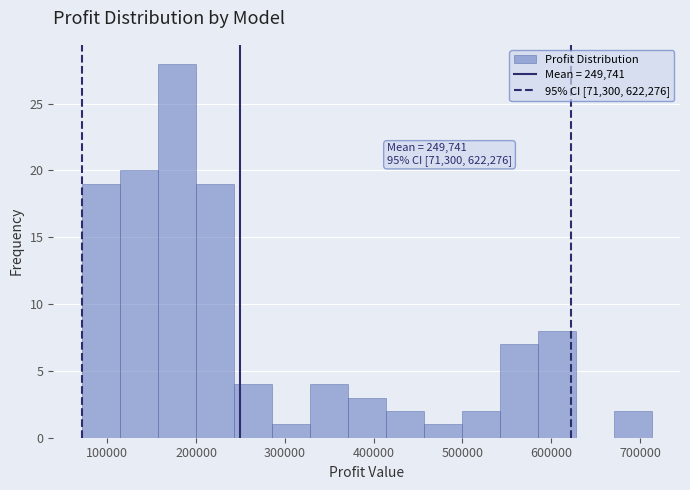

Which range on the x-axis has the tallest bar?

160000 to 200000